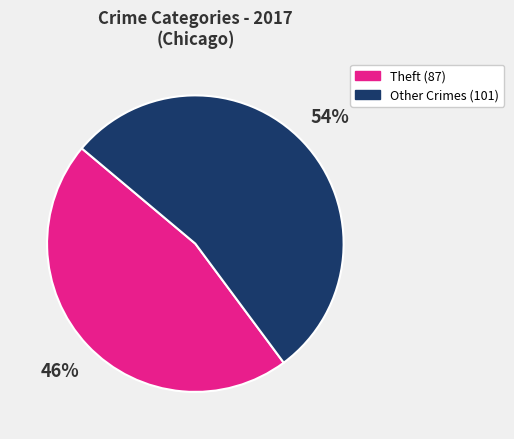

To the nearest percent, what is the average slice percentage?

50%